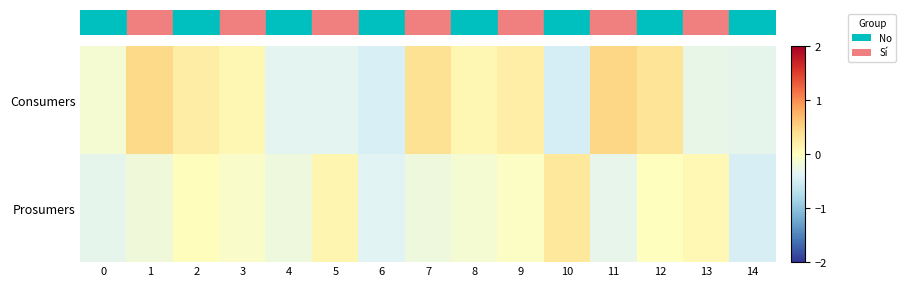

List the series in order of their overall mean, highest first.

row_0, row_1